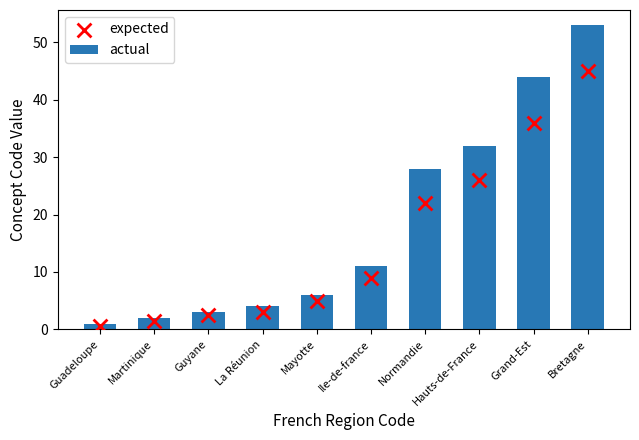

At which category is the sum across all series the highest?

Bretagne